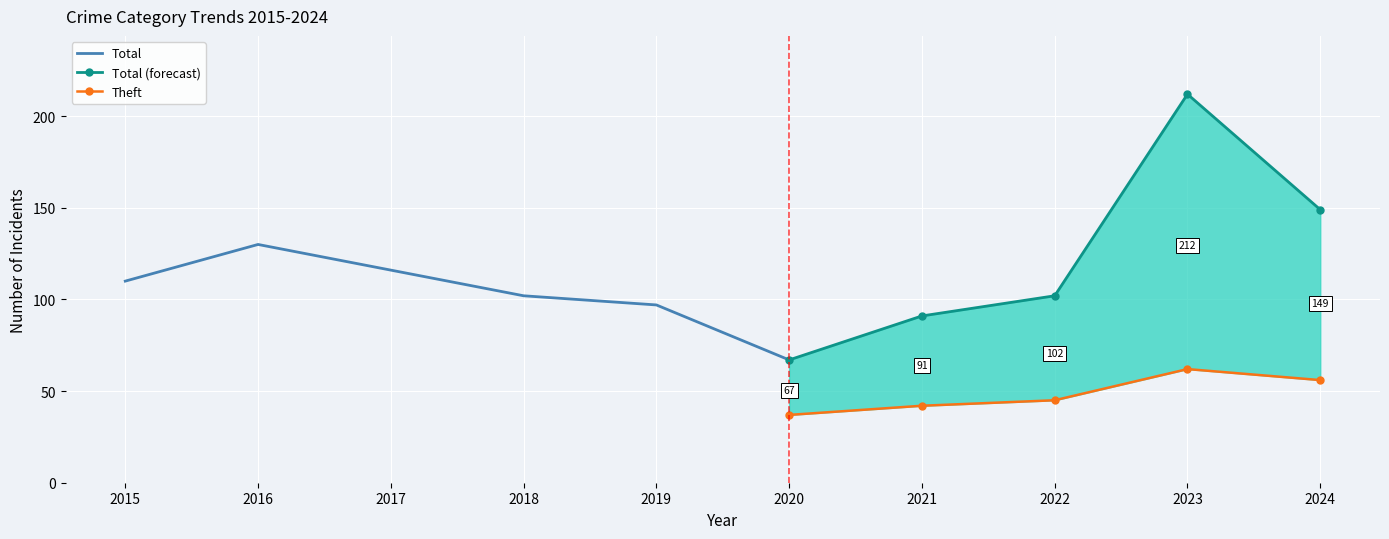

What is the sum of the Total values at 2019 and 2020?

164